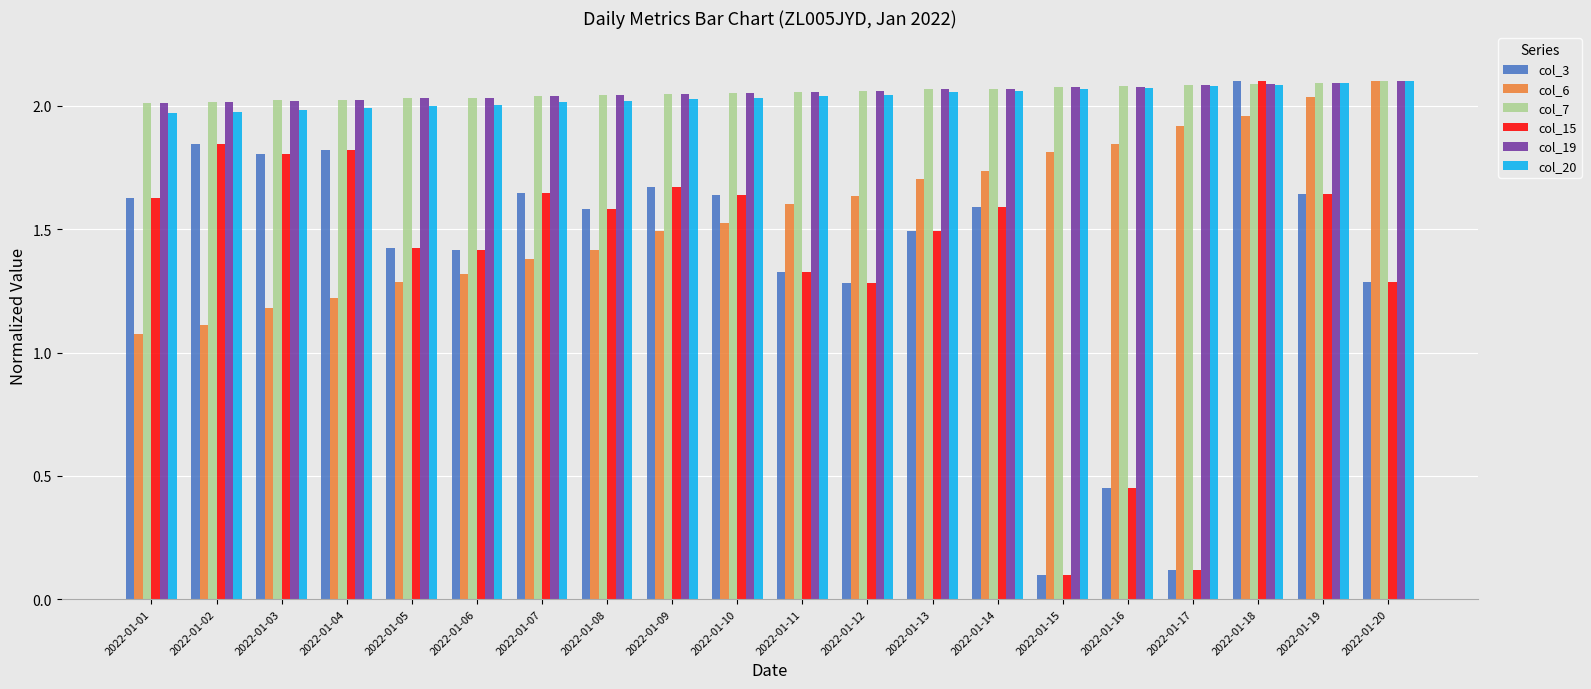

What are all the series names shown in the legend?

col_3, col_6, col_7, col_15, col_19, col_20